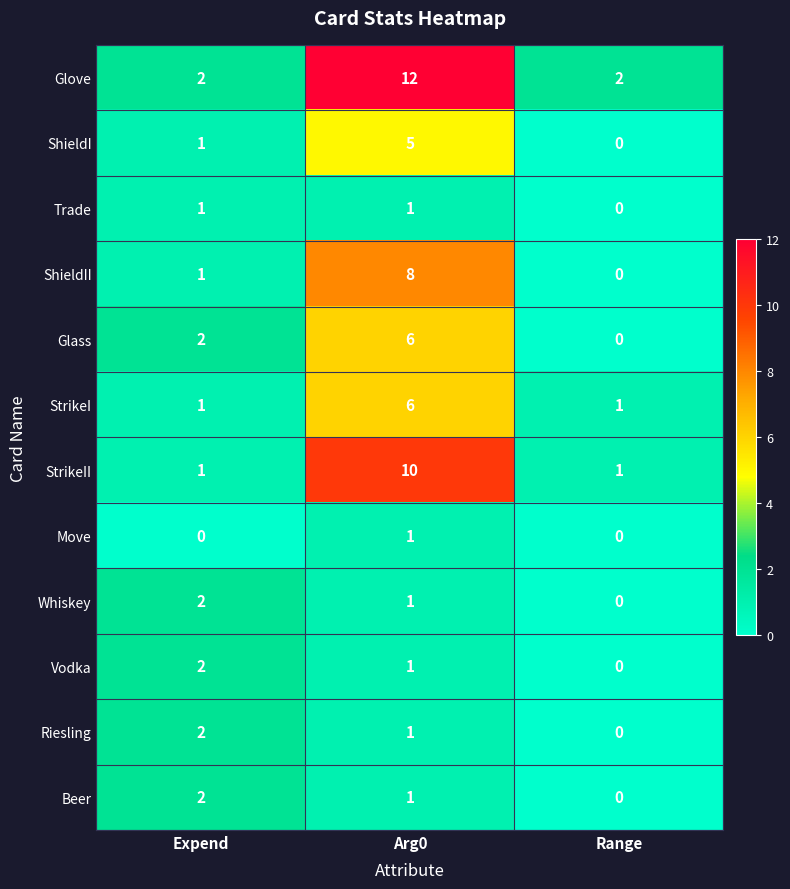

Read the StrikeI value at Arg0.

6